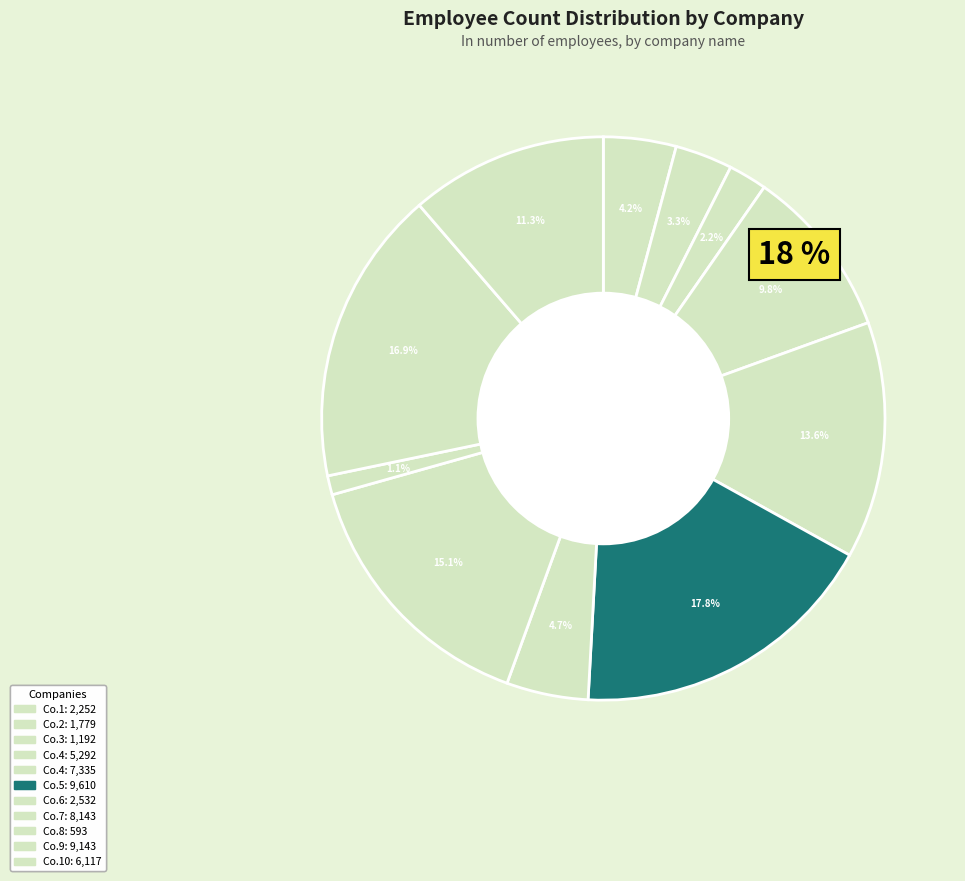

How many segments does this pie chart have?

11